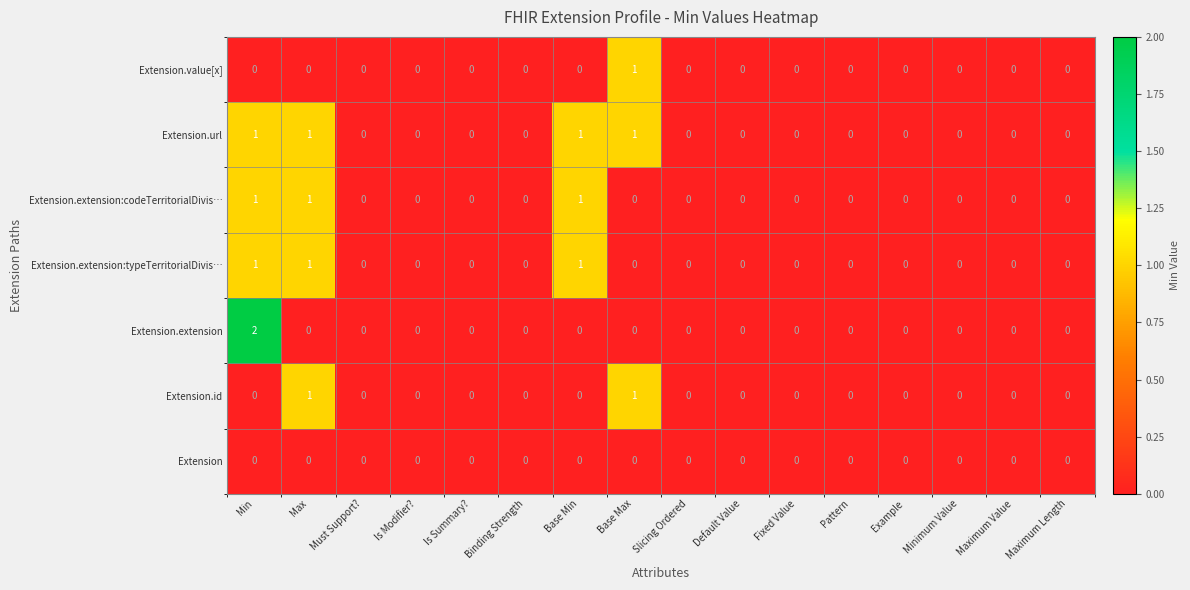

Which series has the largest total across all categories?

Extension.url